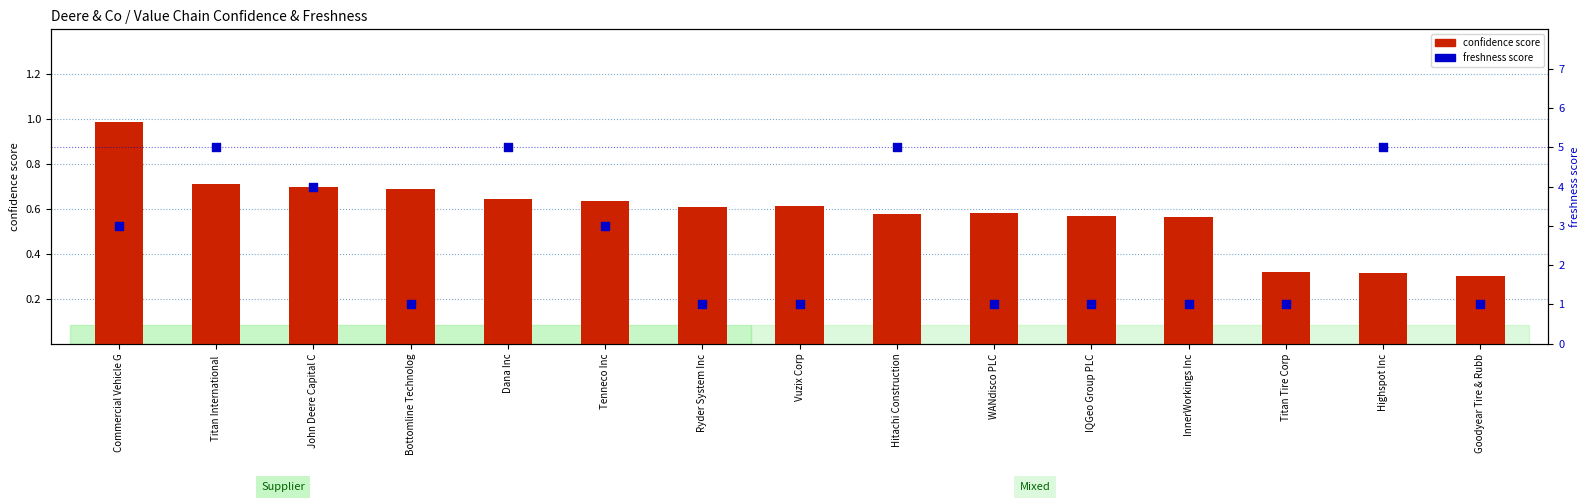

What is the total value across all series at InnerWorkings Inc?

1.6